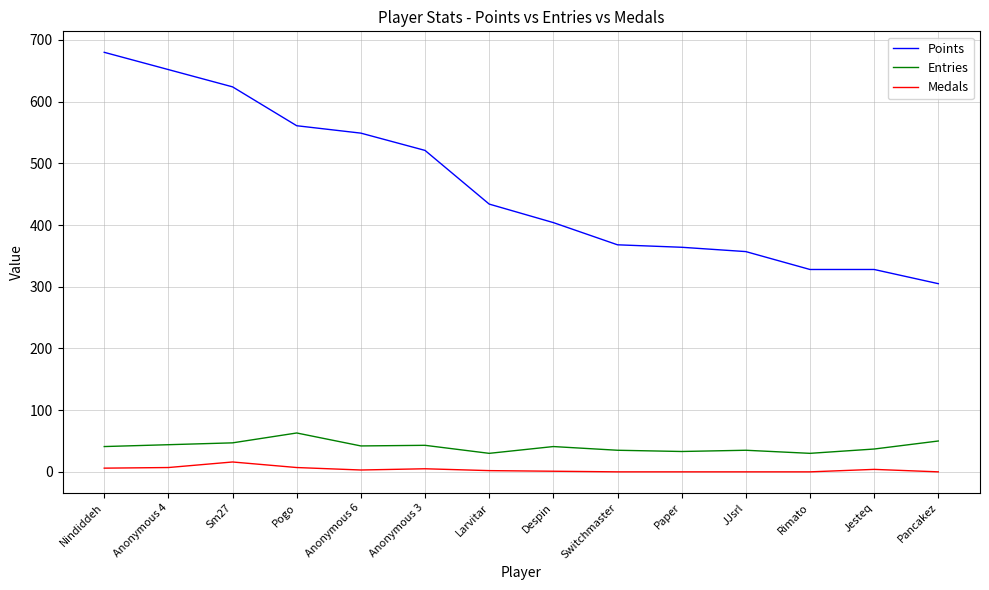

True or false: Medals and Points cross at least once.

False